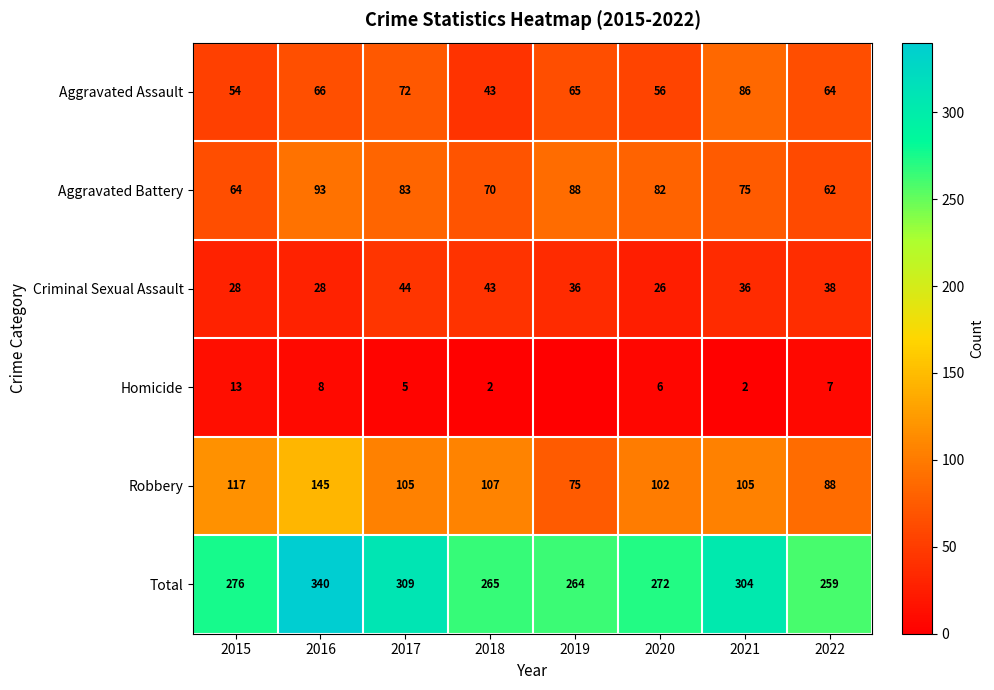

What is the average value of the Aggravated Assault series?

63